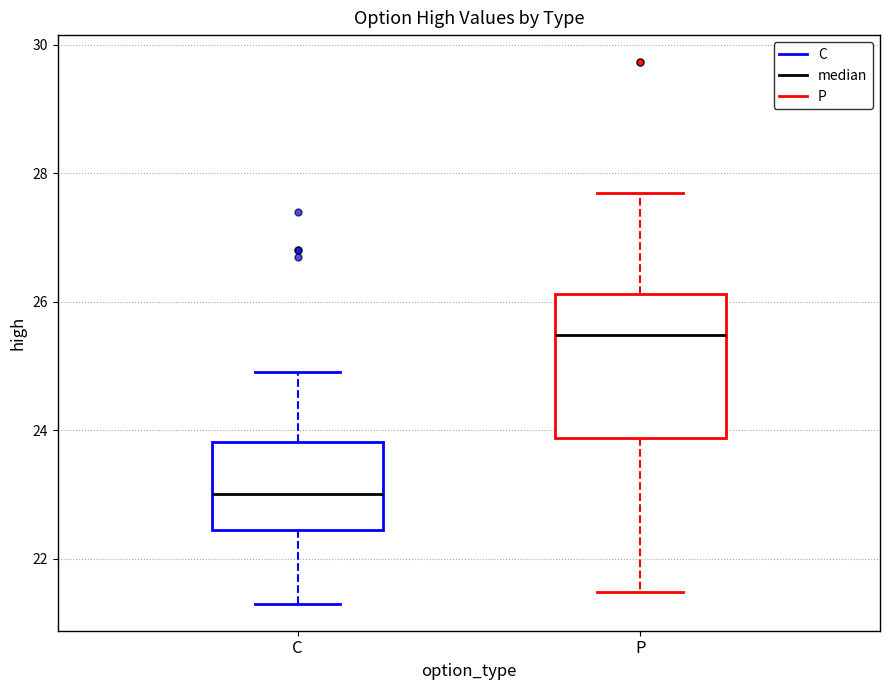

Which box is the tallest, from its lower edge to its upper edge?

P